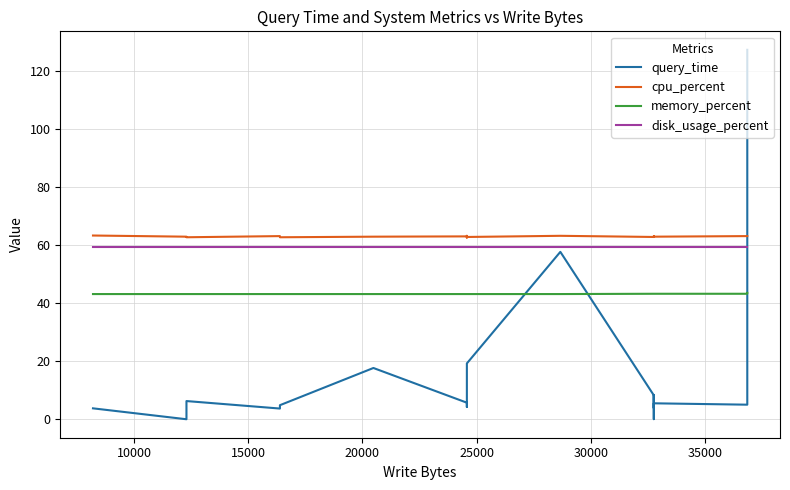

Which series has the largest total across all categories?

cpu_percent